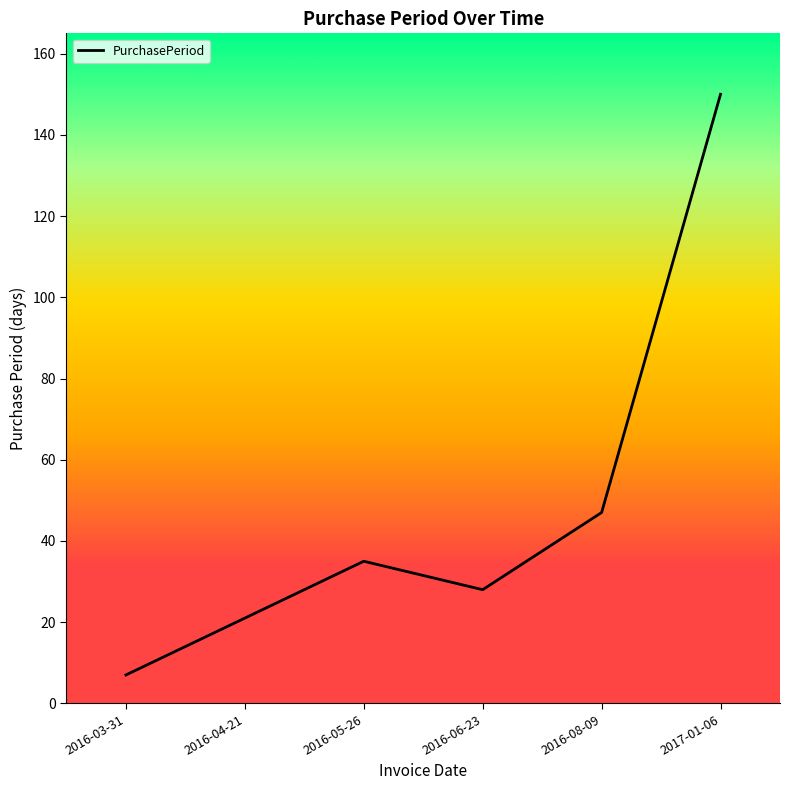

What is the approximate value at 2017-01-06?

150